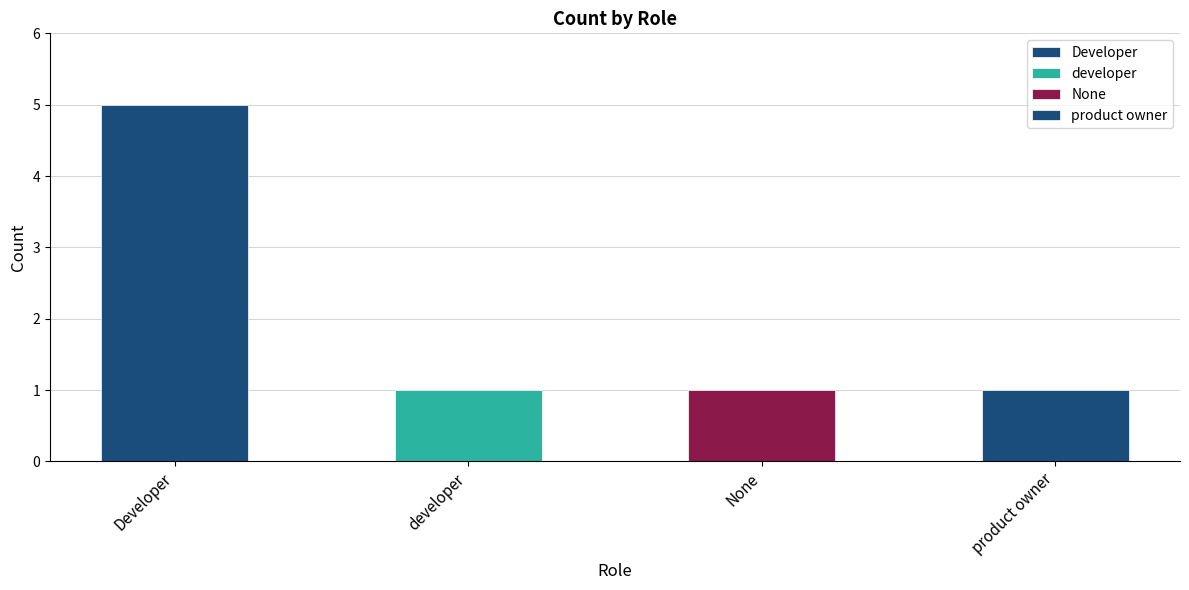

Count the values in the range 1 to 5.

4